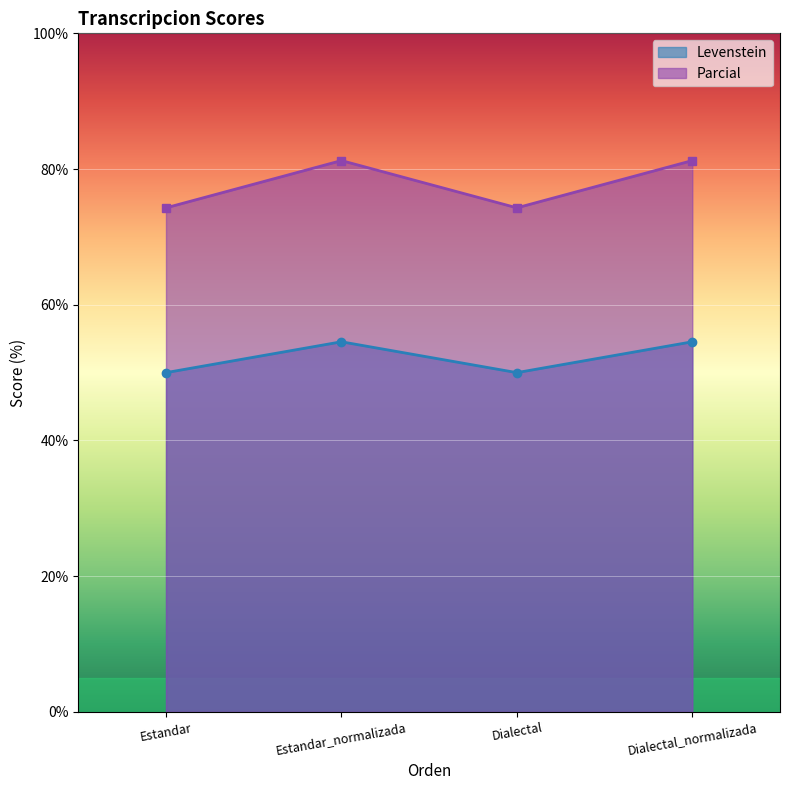

True or false: Levenstein has a value of 87.6 at Estandar_normalizada.

False